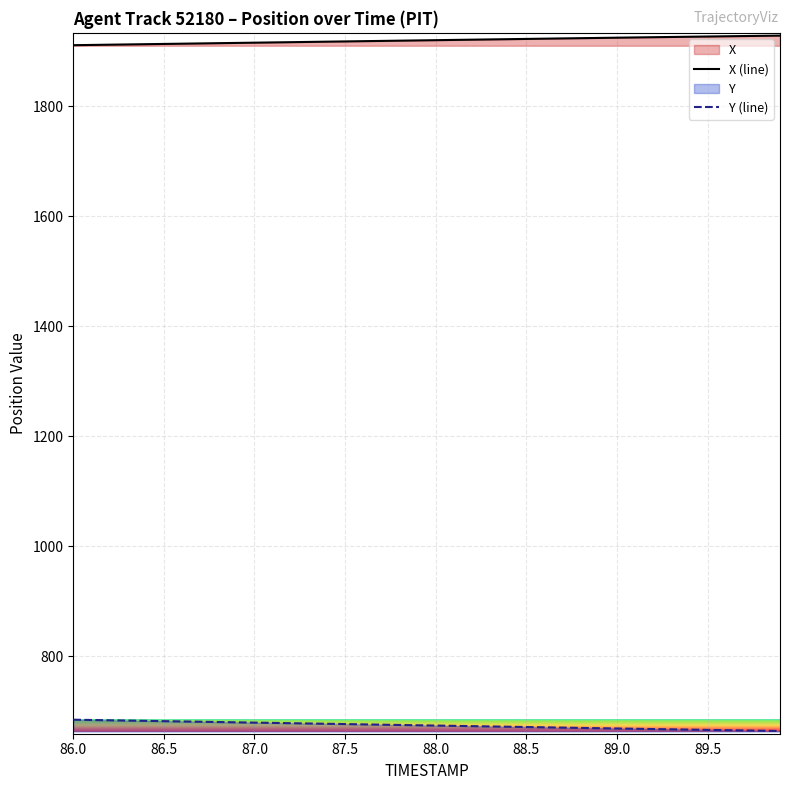

What is the total value across all series at 88.0?

2593.6